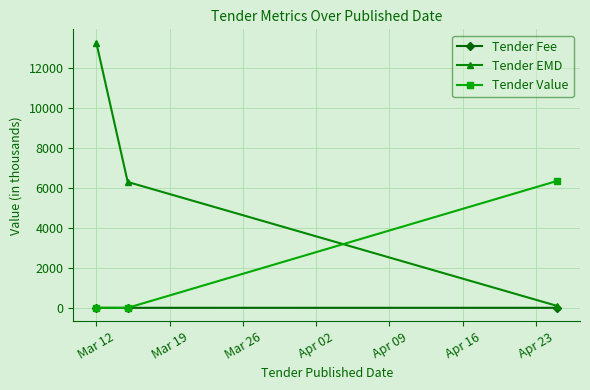

List the series in order of their overall mean, lowest first.

Tender Fee, Tender Value, Tender EMD